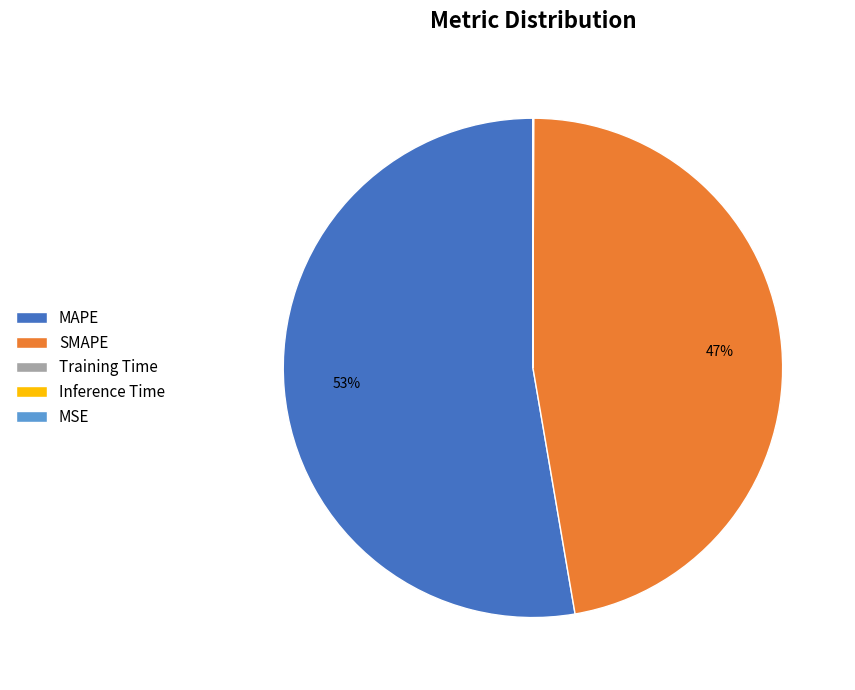

To the nearest percent, what is the combined percentage of SMAPE and MAPE?

100%